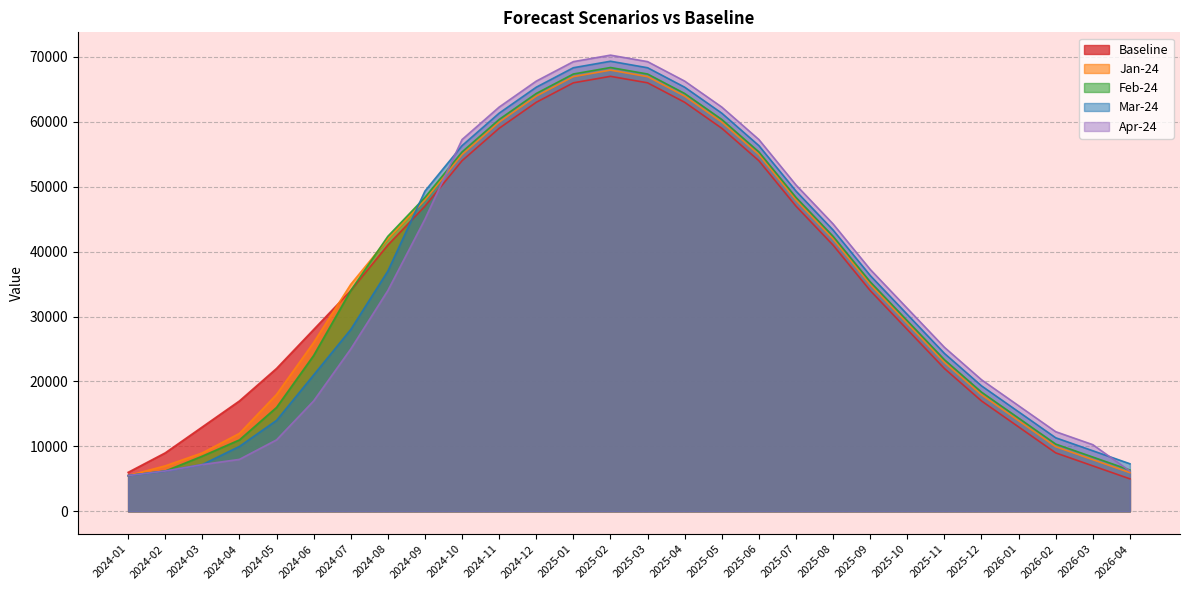

Reading left to right, what are all the values shown in this chart?

Baseline: 2024-01=6000.0	2024-02=9000.0	2024-03=13000.0	2024-04=17000.0	2024-05=22000.0	2024-06=28000.0	2024-07=34000.0	2024-08=41000.0	2024-09=47000.0	2024-10=54000.0	2024-11=59000.0	2024-12=63000.0	2025-01=66000.0	2025-02=67000.0	2025-03=66000.0	2025-04=63000.0	2025-05=59000.0	2025-06=54000.0	2025-07=47000.0	2025-08=41000.0	2025-09=34000.0	2025-10=28000.0	2025-11=22000.0	2025-12=17000.0	2026-01=13000.0	2026-02=9000.0	2026-03=7000.0	2026-04=5000.0
Jan-24: 2024-01=5500.0	2024-02=7000.0	2024-03=9000.0	2024-04=12000.0	2024-05=18000.0	2024-06=26000.0	2024-07=34954.5	2024-08=41954.5	2024-09=47954.5	2024-10=54954.5	2024-11=59954.5	2024-12=63954.5	2025-01=66954.5	2025-02=67954.5	2025-03=66954.5	2025-04=63954.5	2025-05=59954.5	2025-06=54954.5	2025-07=47954.5	2025-08=41954.5	2025-09=34954.5	2025-10=28954.5	2025-11=22954.5	2025-12=17954.5	2026-01=13954.5	2026-02=9954.5	2026-03=7954.5	2026-04=5954.5
Feb-24: 2024-01=5500.0	2024-02=6200.0	2024-03=8500.0	2024-04=11000.0	2024-05=16000.0	2024-06=24000.0	2024-07=34000.0	2024-08=42357.1	2024-09=48357.1	2024-10=55357.1	2024-11=60357.1	2024-12=64357.1	2025-01=67357.1	2025-02=68357.1	2025-03=67357.1	2025-04=64357.1	2025-05=60357.1	2025-06=55357.1	2025-07=48357.1	2025-08=42357.1	2025-09=35357.1	2025-10=29357.1	2025-11=23357.1	2025-12=18357.1	2026-01=14357.1	2026-02=10357.1	2026-03=8357.1	2026-04=6357.1
Mar-24: 2024-01=5500.0	2024-02=6200.0	2024-03=7200.0	2024-04=10000.0	2024-05=14000.0	2024-06=21000.0	2024-07=28000.0	2024-08=37000.0	2024-09=49325.0	2024-10=56325.0	2024-11=61325.0	2024-12=65325.0	2025-01=68325.0	2025-02=69325.0	2025-03=68325.0	2025-04=65325.0	2025-05=61325.0	2025-06=56325.0	2025-07=49325.0	2025-08=43325.0	2025-09=36325.0	2025-10=30325.0	2025-11=24325.0	2025-12=19325.0	2026-01=15325.0	2026-02=11325.0	2026-03=9325.0	2026-04=7325.0
Apr-24: 2024-01=5500.0	2024-02=6200.0	2024-03=7200.0	2024-04=8000.0	2024-05=11000.0	2024-06=17000.0	2024-07=25000.0	2024-08=34000.0	2024-09=45000.0	2024-10=57263.2	2024-11=62263.2	2024-12=66263.2	2025-01=69263.2	2025-02=70263.2	2025-03=69263.2	2025-04=66263.2	2025-05=62263.2	2025-06=57263.2	2025-07=50263.2	2025-08=44263.2	2025-09=37263.2	2025-10=31263.2	2025-11=25263.2	2025-12=20263.2	2026-01=16263.2	2026-02=12263.2	2026-03=10263.2	2026-04=6200.0